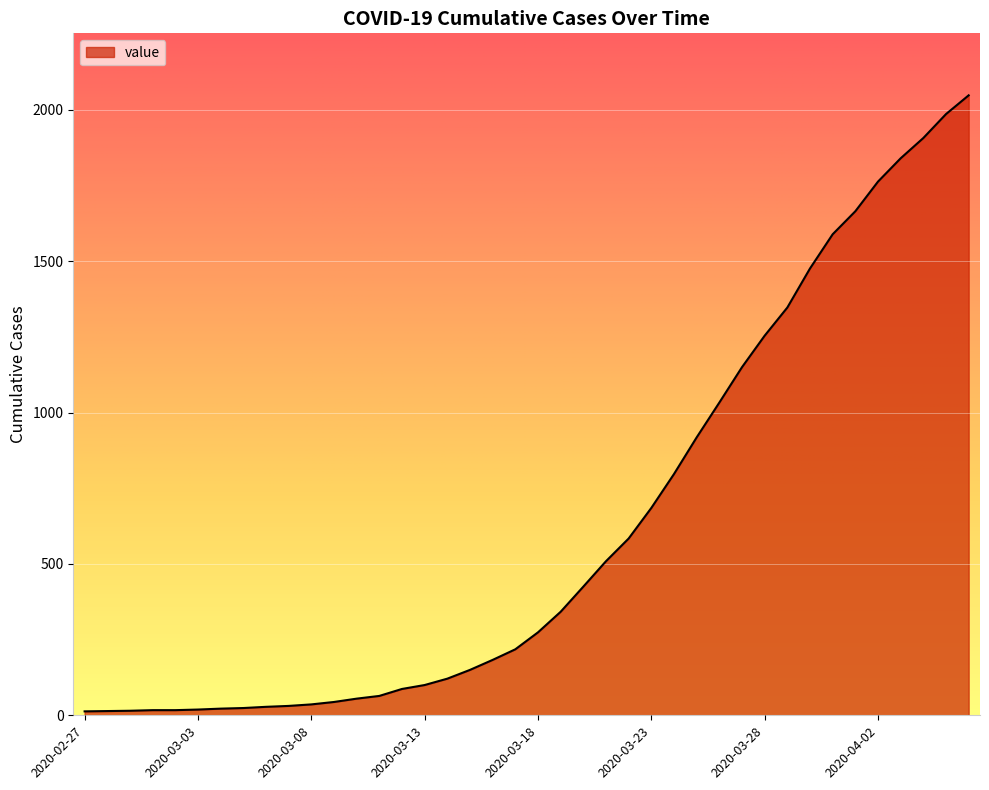

What is the maximum value shown in the chart?

2048